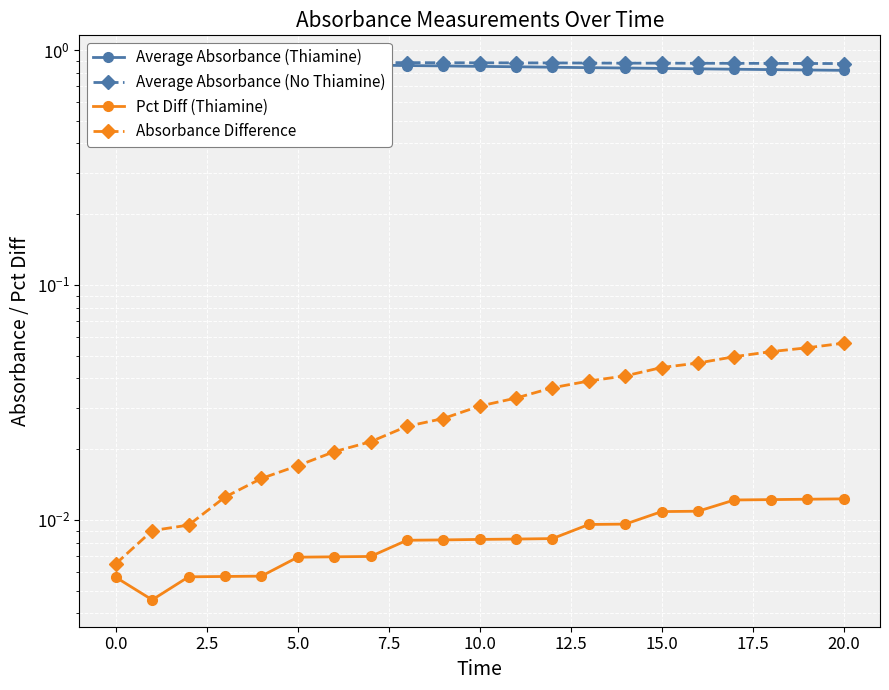

Reading right to left, what are all the values shown in this chart?

Average Absorbance (Thiamine): 0.8	0.8	0.8	0.8	0.8	0.8	0.8	0.8	0.8	0.8	0.9	0.9	0.9	0.9	0.9	0.9	0.9	0.9	0.9	0.9	0.9
Average Absorbance (No Thiamine): 0.9	0.9	0.9	0.9	0.9	0.9	0.9	0.9	0.9	0.9	0.9	0.9	0.9	0.9	0.9	0.9	0.9	0.9	0.9	0.9	0.9
Pct Diff (Thiamine): 0.0	0.0	0.0	0.0	0.0	0.0	0.0	0.0	0.0	0.0	0.0	0.0	0.0	0.0	0.0	0.0	0.0	0.0	0.0	0.0	0.0
Absorbance Difference: 0.1	0.1	0.1	0.0	0.0	0.0	0.0	0.0	0.0	0.0	0.0	0.0	0.0	0.0	0.0	0.0	0.0	0.0	0.0	0.0	0.0